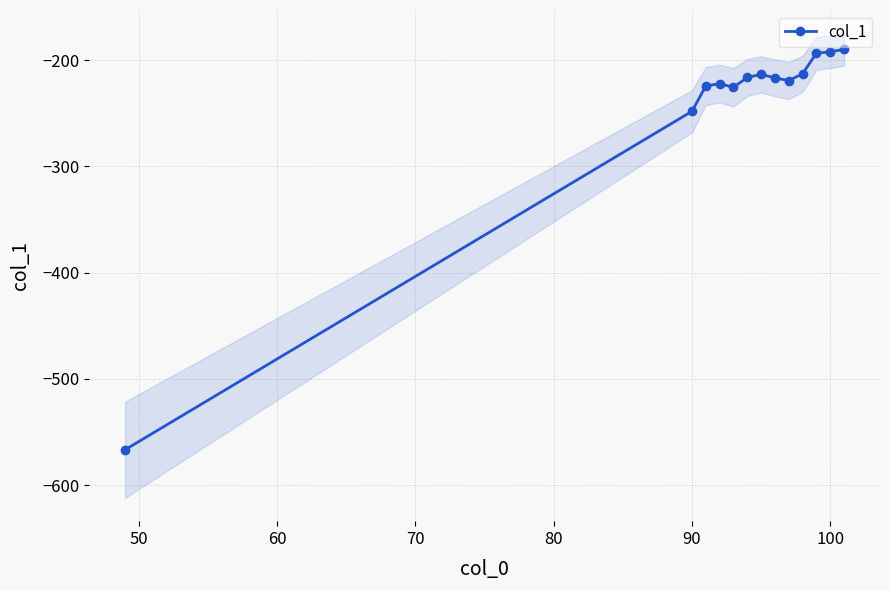

What is the difference between the maximum and minimum values?

376.8